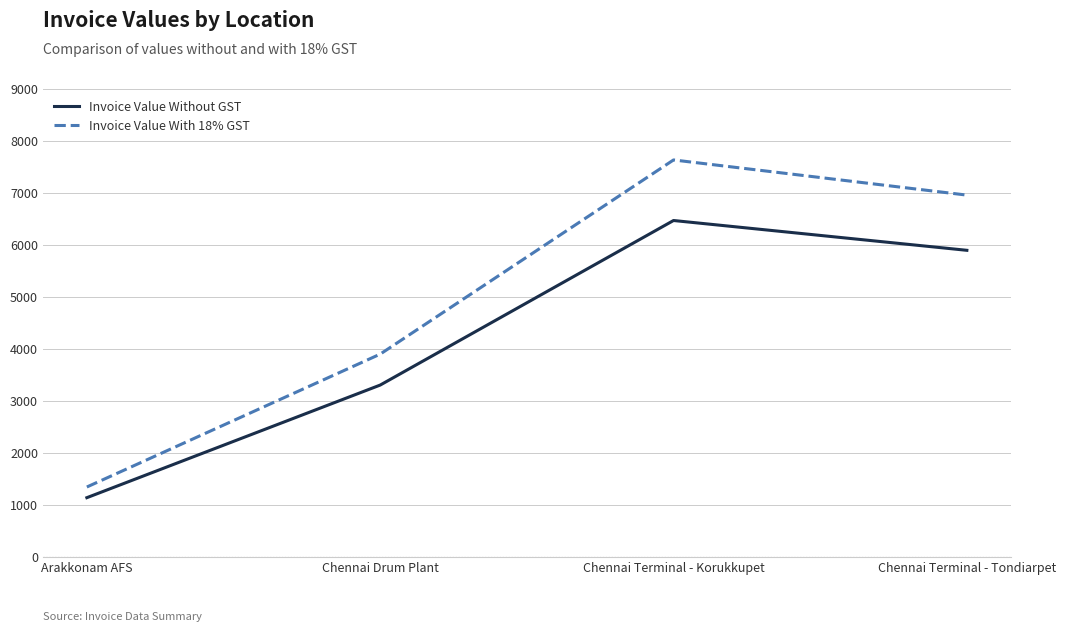

Reading left to right, list all the values displayed in this chart.

Invoice Value Without GST: Arakkonam AFS=1140.8	Chennai Drum Plant=3306.4	Chennai Terminal - Korukkupet=6471.0	Chennai Terminal - Tondiarpet=5897.9
Invoice Value With 18% GST: Arakkonam AFS=1346.1	Chennai Drum Plant=3901.5	Chennai Terminal - Korukkupet=7635.8	Chennai Terminal - Tondiarpet=6959.6